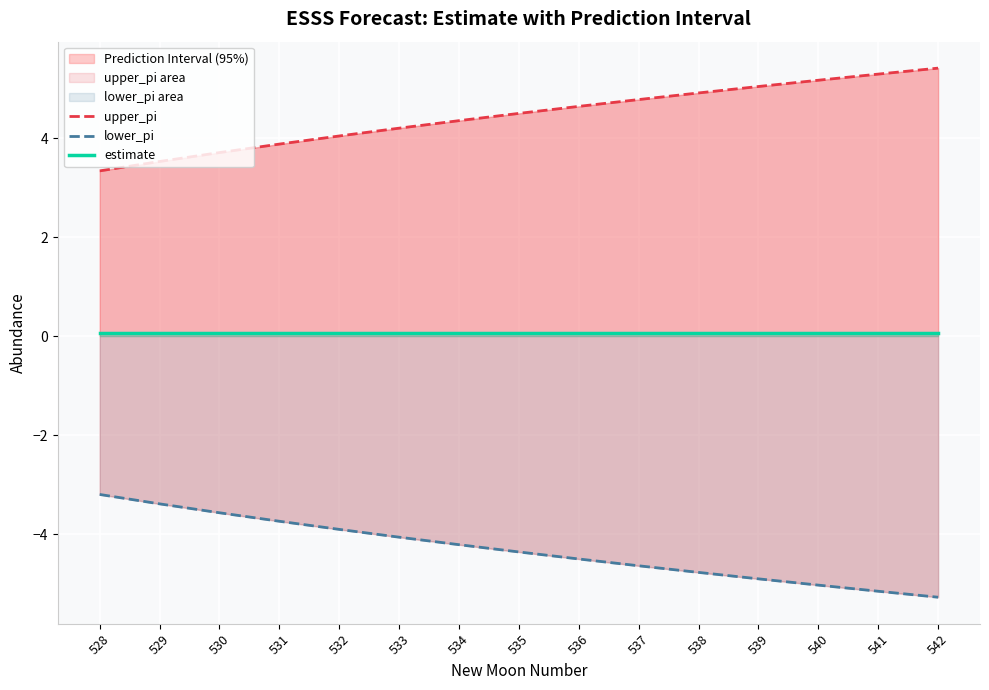

Which series has the widest spread of values?

upper_pi